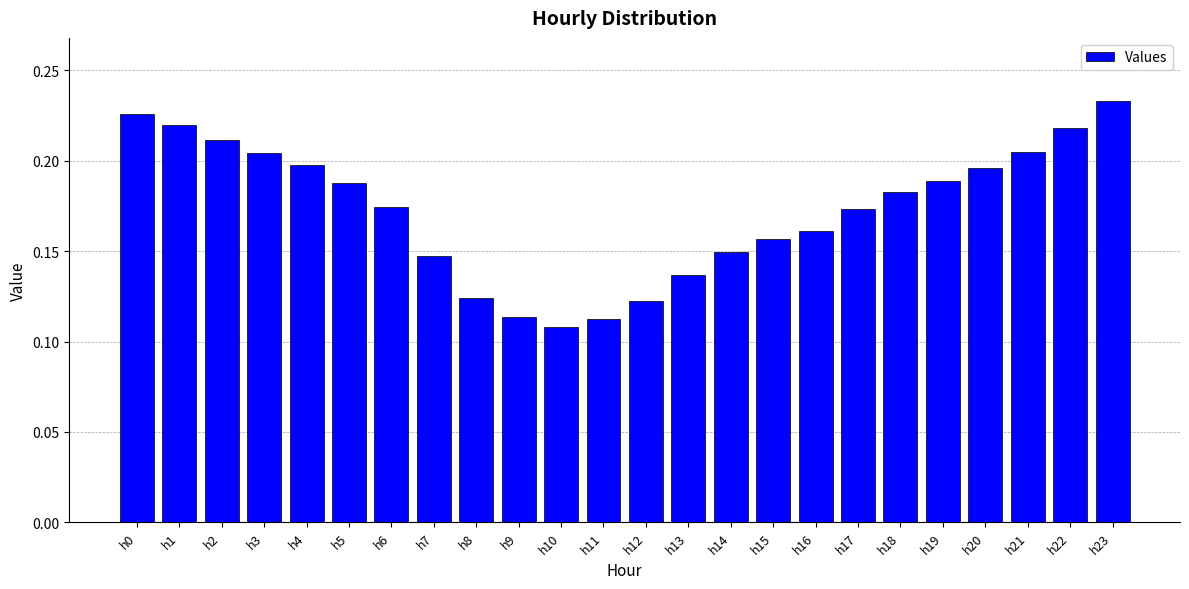

Which has a higher value, h19 or h13?

h19